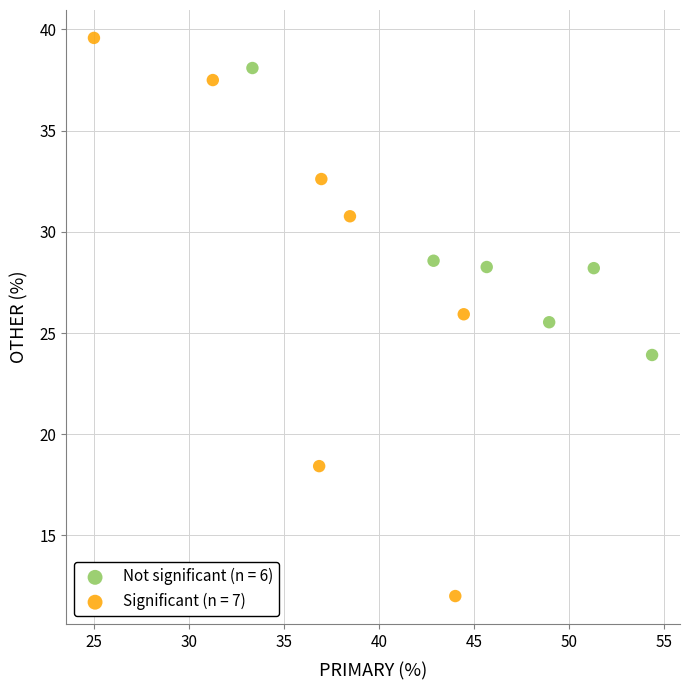

Which series reaches the maximum Y coordinate?

Significant (n = 7)